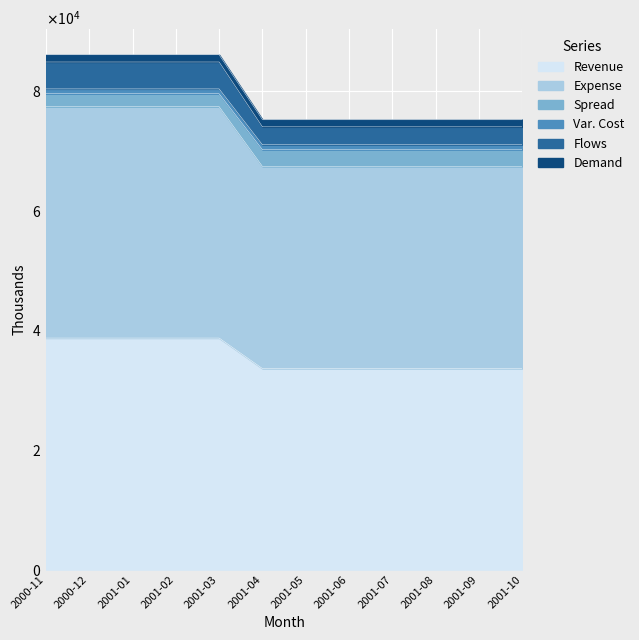

What is the maximum value for Revenue?

38700